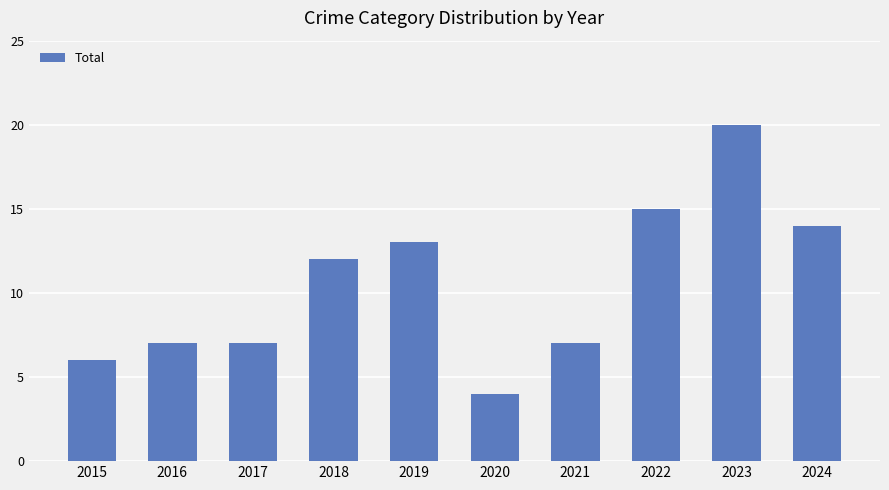

Reading left to right, extract all data points from this chart.

6	7	7	12	13	4	7	15	20	14